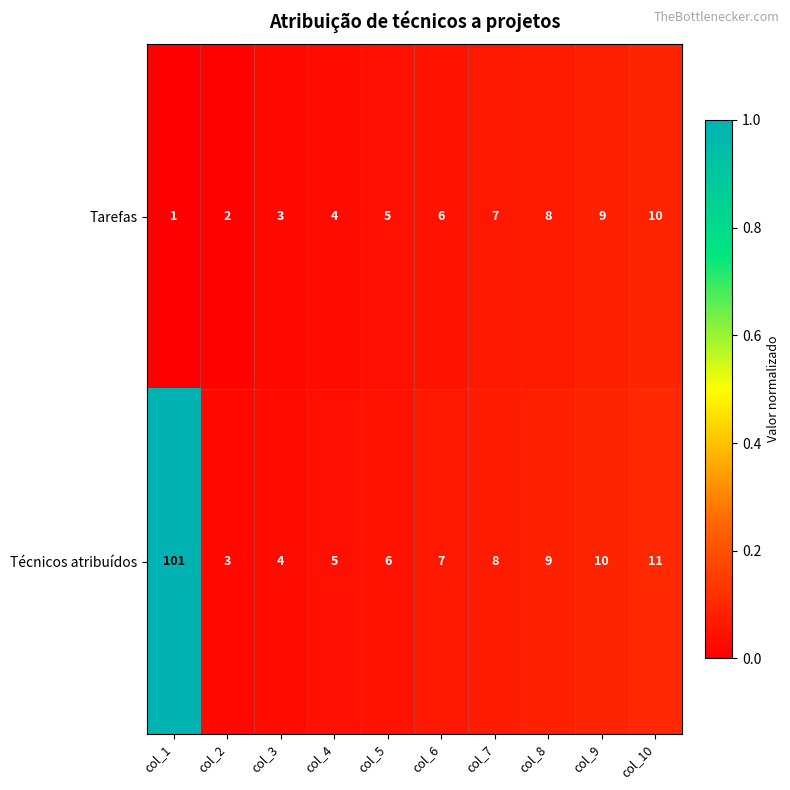

Which series changed the most between col_1 and col_8?

Técnicos atribuídos